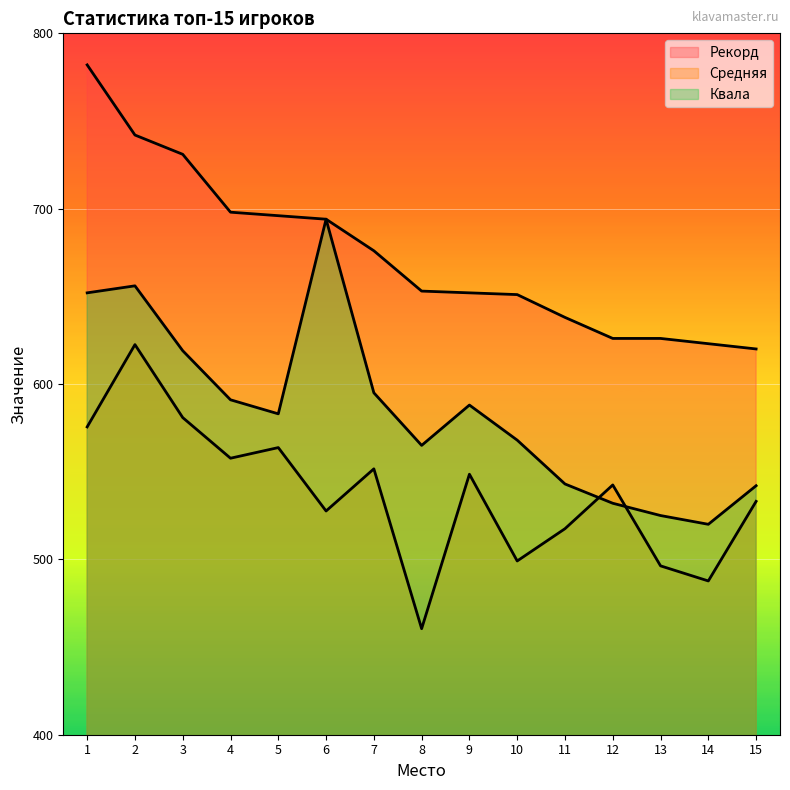

The Квала series shows 588.0 at 9. True or false?

True